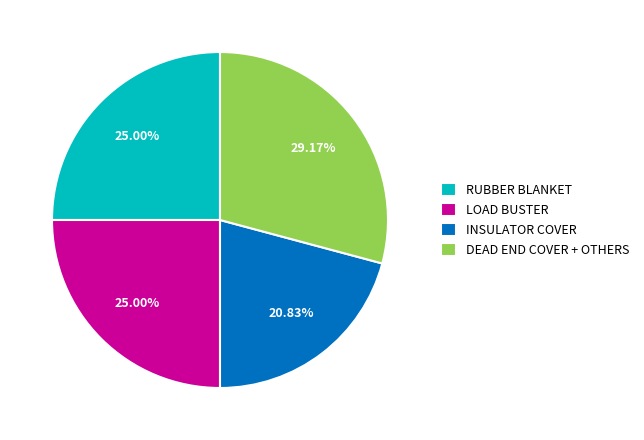

What is the ratio of the value at DEAD END COVER + OTHERS to the value at INSULATOR COVER?

1.4